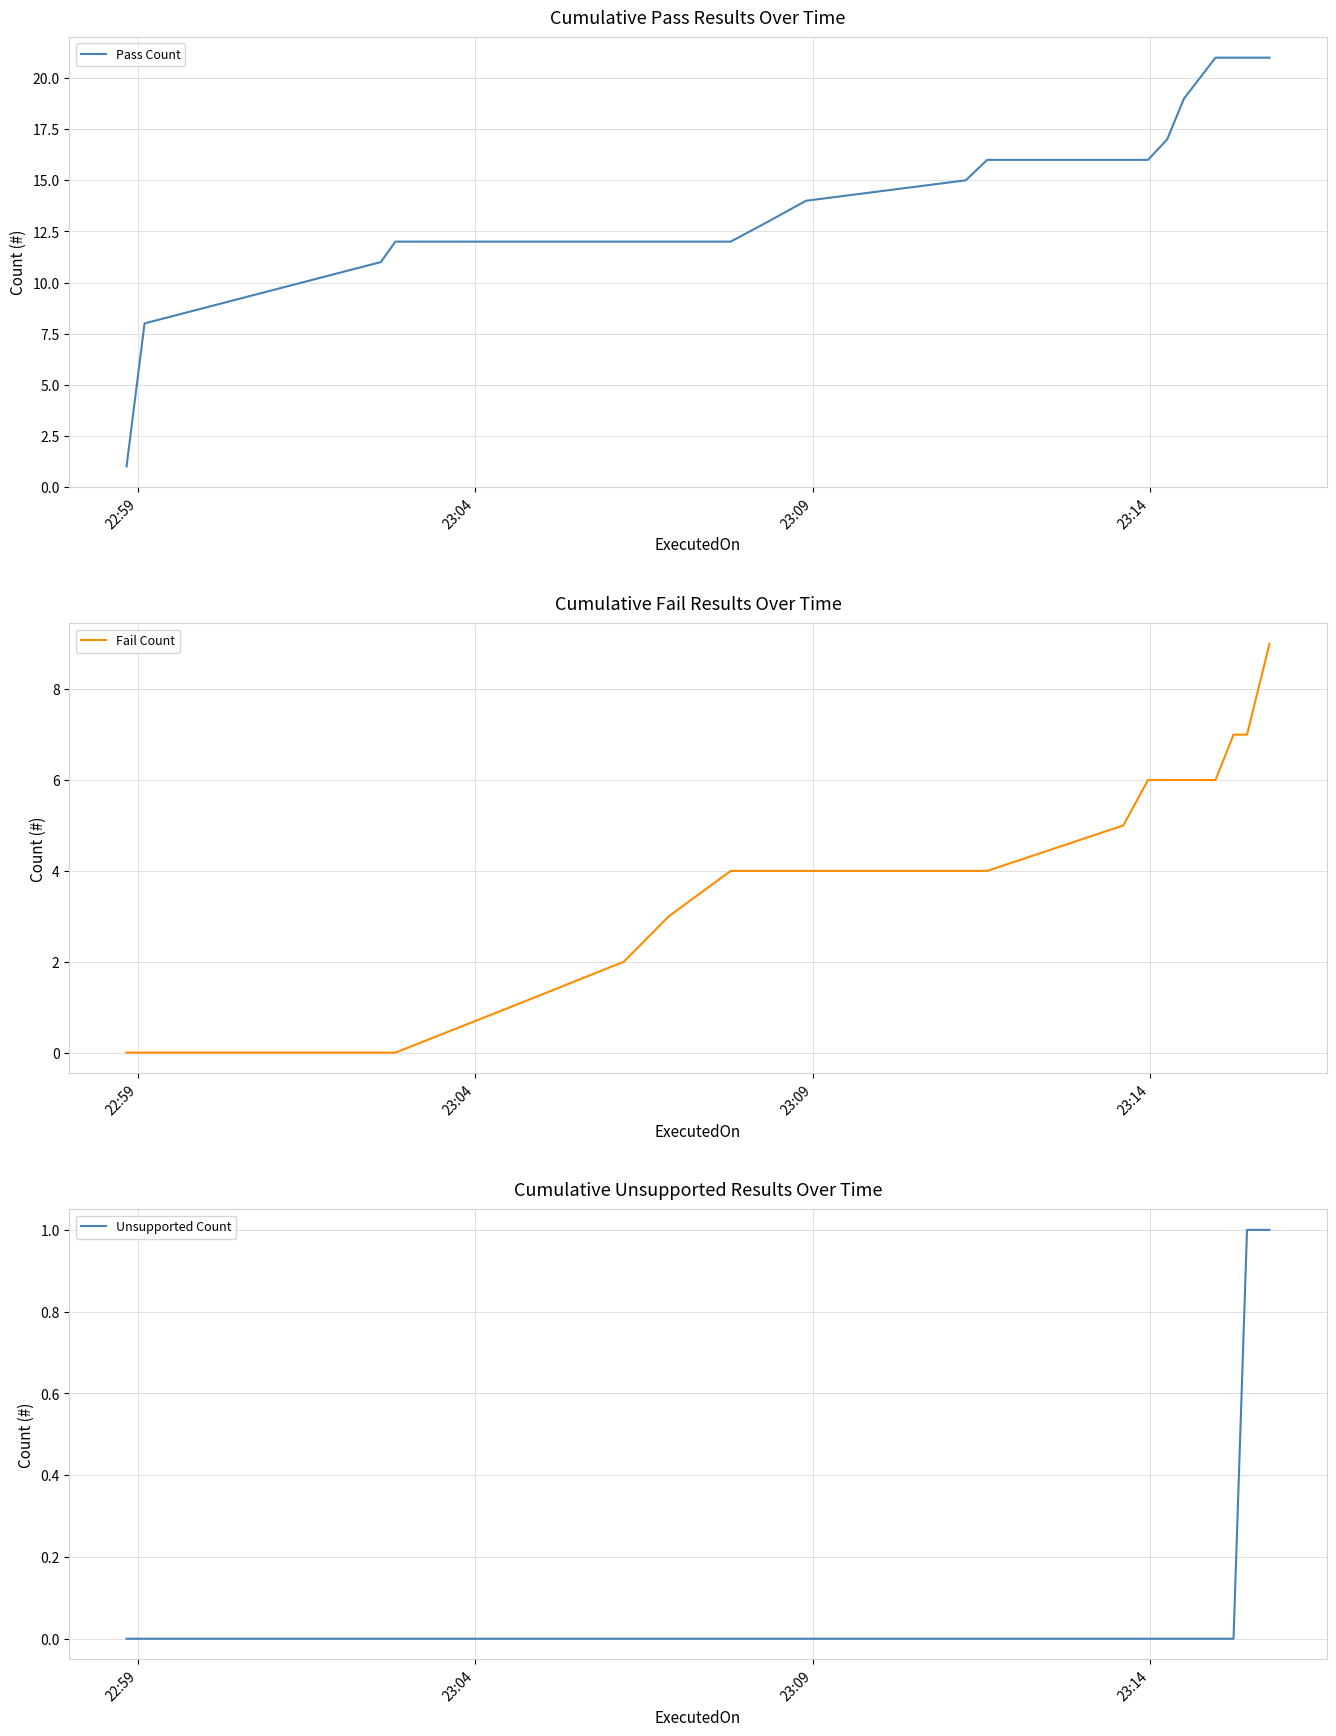

Does the chart display data point markers on the line(s)?

No